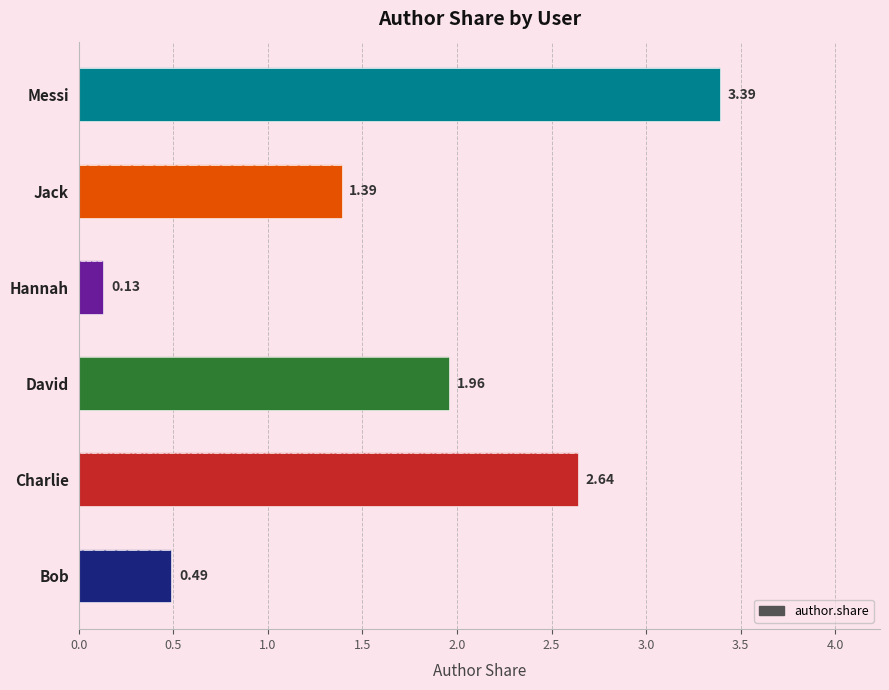

Reading left to right, list all the values displayed in this chart.

0.5	2.6	2.0	0.1	1.4	3.4